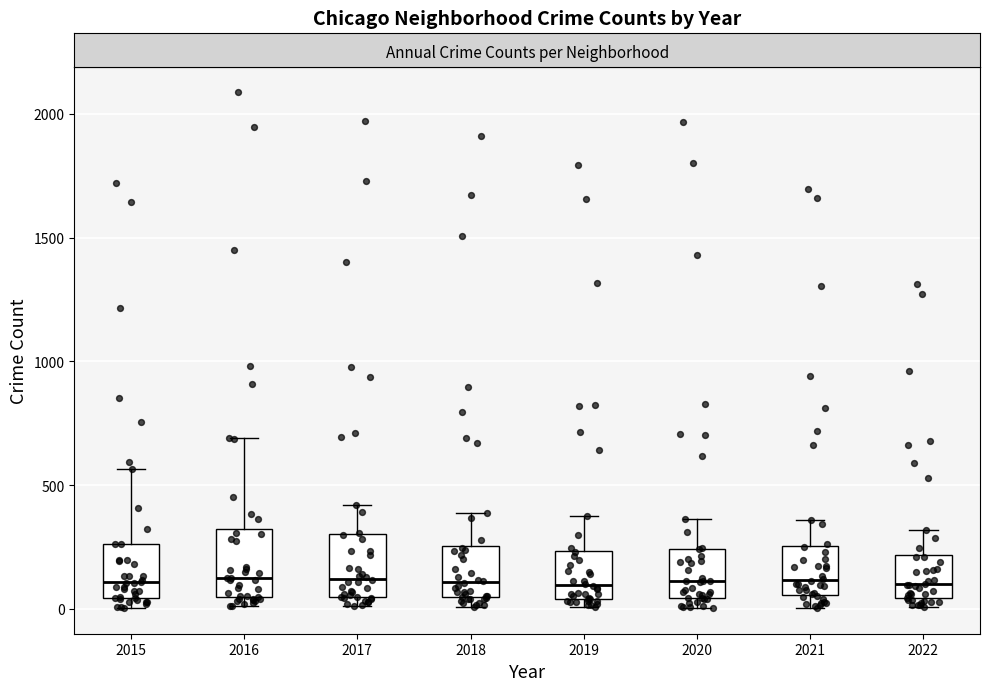

Reading left to right, read every box against the y-axis: the position of its median line, the range the box covers, and the ends of its whiskers. The values are not printed on the chart, so give them approximately, as read against the axis.

2015: median 100, box 50 to 250, whiskers 0 to 550
2016: median 150, box 50 to 300, whiskers 0 to 700
2017: median 100, box 50 to 300, whiskers 0 to 400
2018: median 100, box 50 to 250, whiskers 0 to 400
2019: median 100, box 50 to 250, whiskers 0 to 400
2020: median 100, box 50 to 250, whiskers 0 to 350
2021: median 100, box 50 to 250, whiskers 0 to 350
2022: median 100, box 50 to 200, whiskers 0 to 300